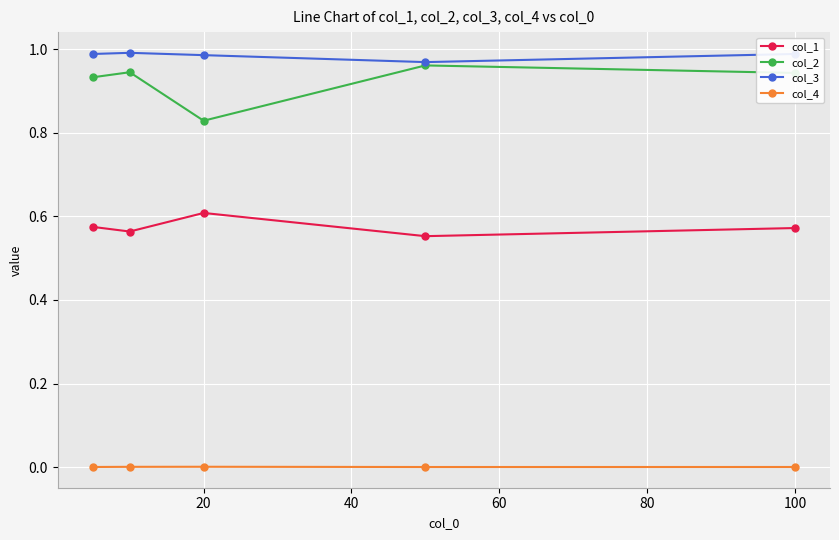

Which series has the largest range (max minus min)?

col_2